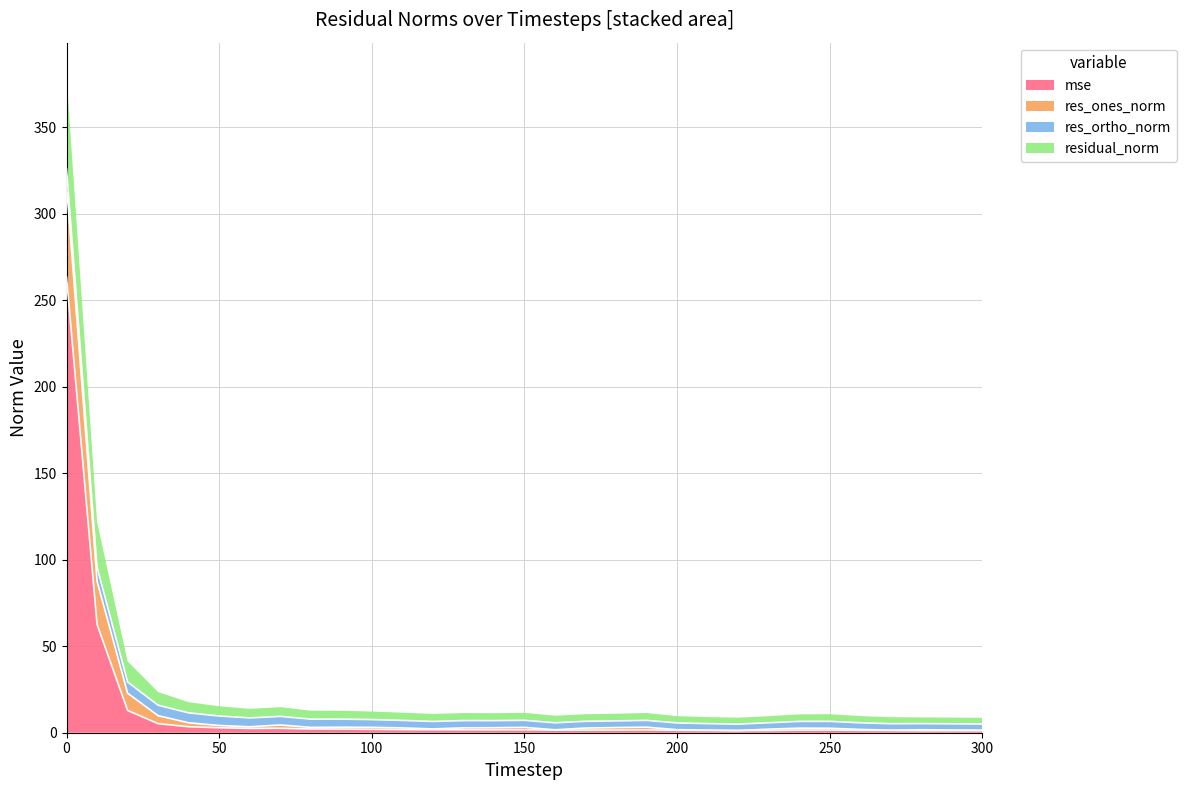

What is the maximum value for mse?

263.5